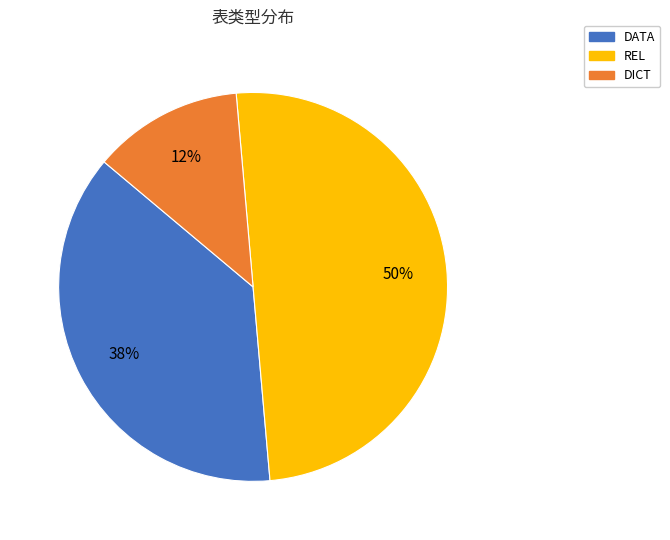

Count the number of slices in the pie.

3